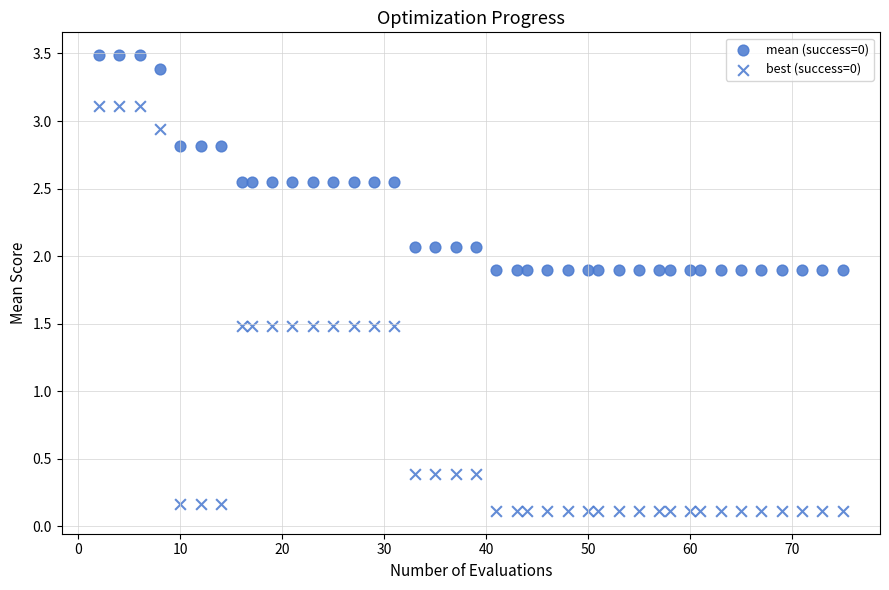

How many points are shown in the scatter plot?

80